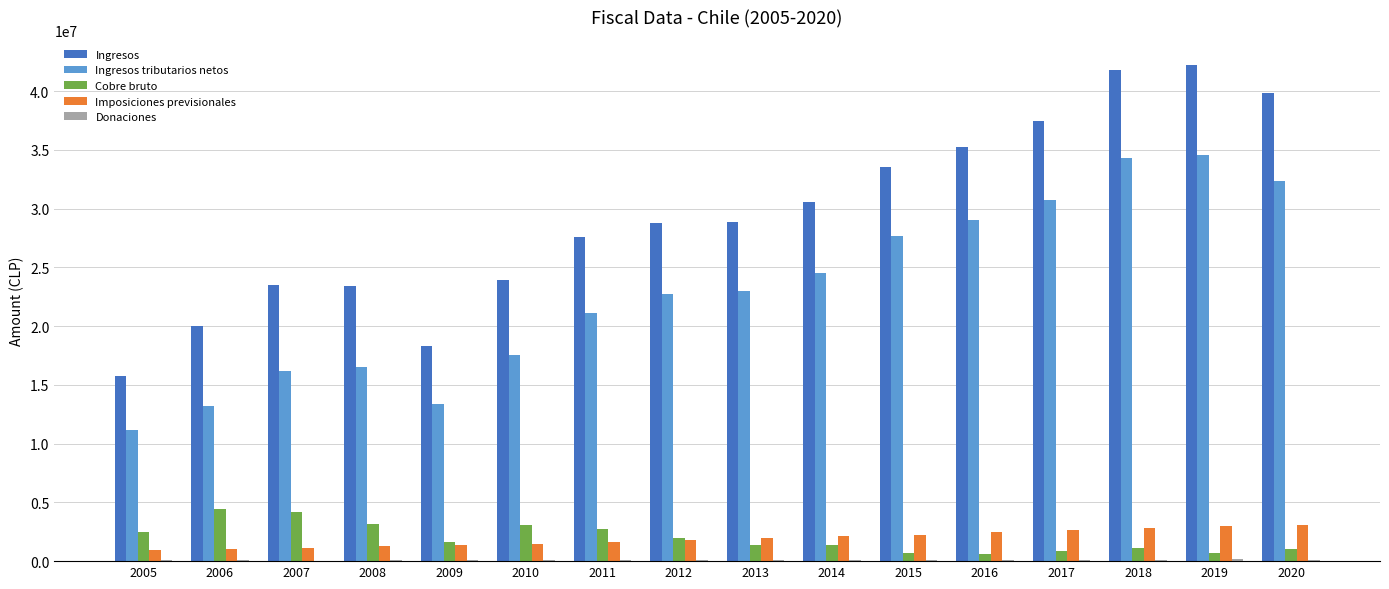

What is the highest value of the Imposiciones previsionales series?

3104866